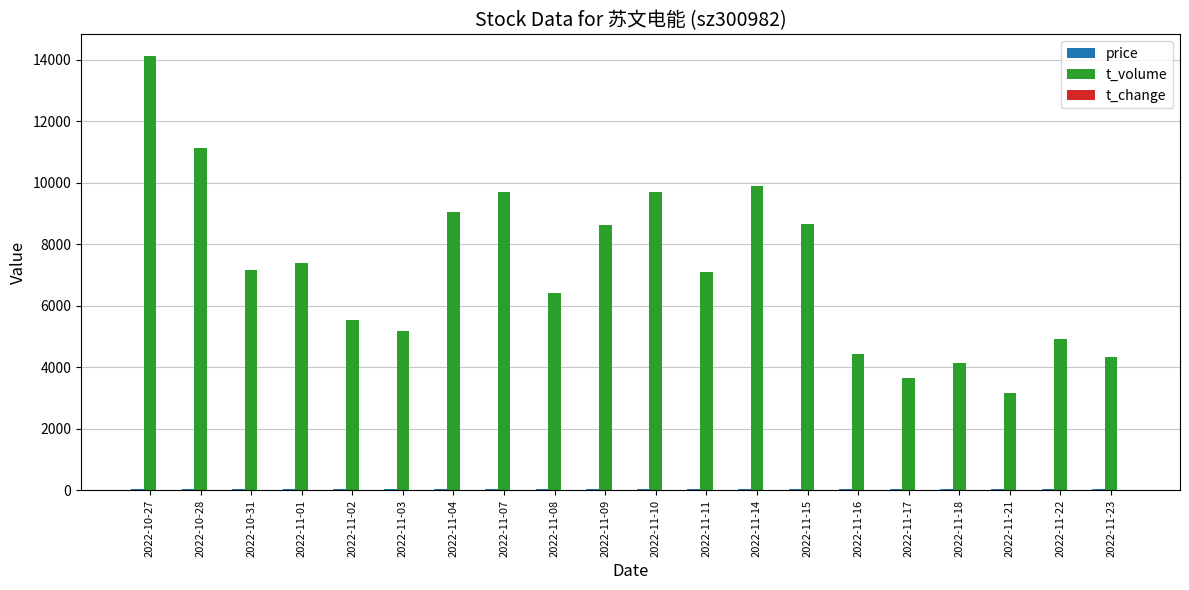

Which series changed the most between 2022-10-31 and 2022-11-23?

t_volume